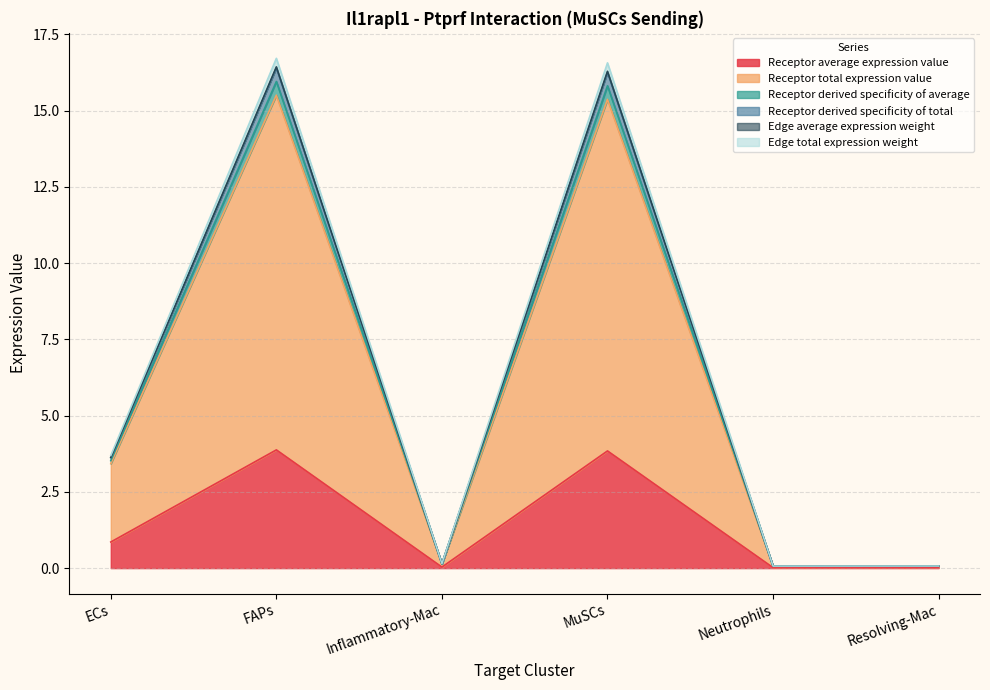

At which label does Edge average expression weight reach its minimum?

Neutrophils